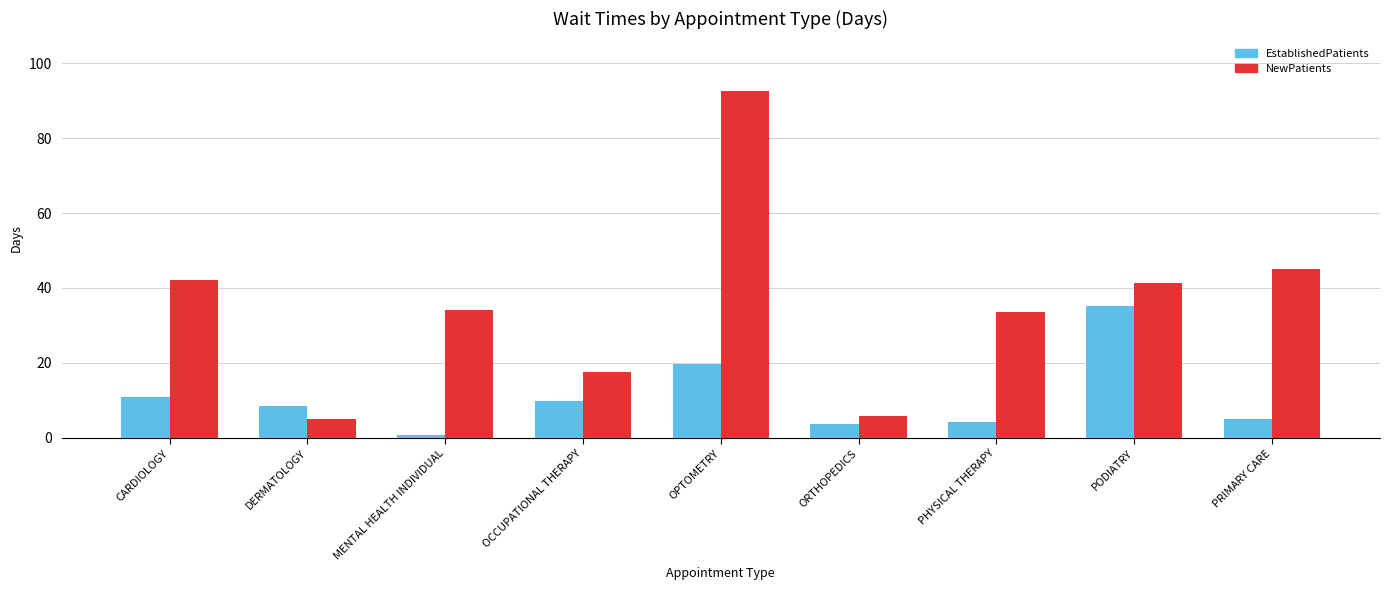

Rank the series at OCCUPATIONAL THERAPY from highest to lowest value.

NewPatients, EstablishedPatients